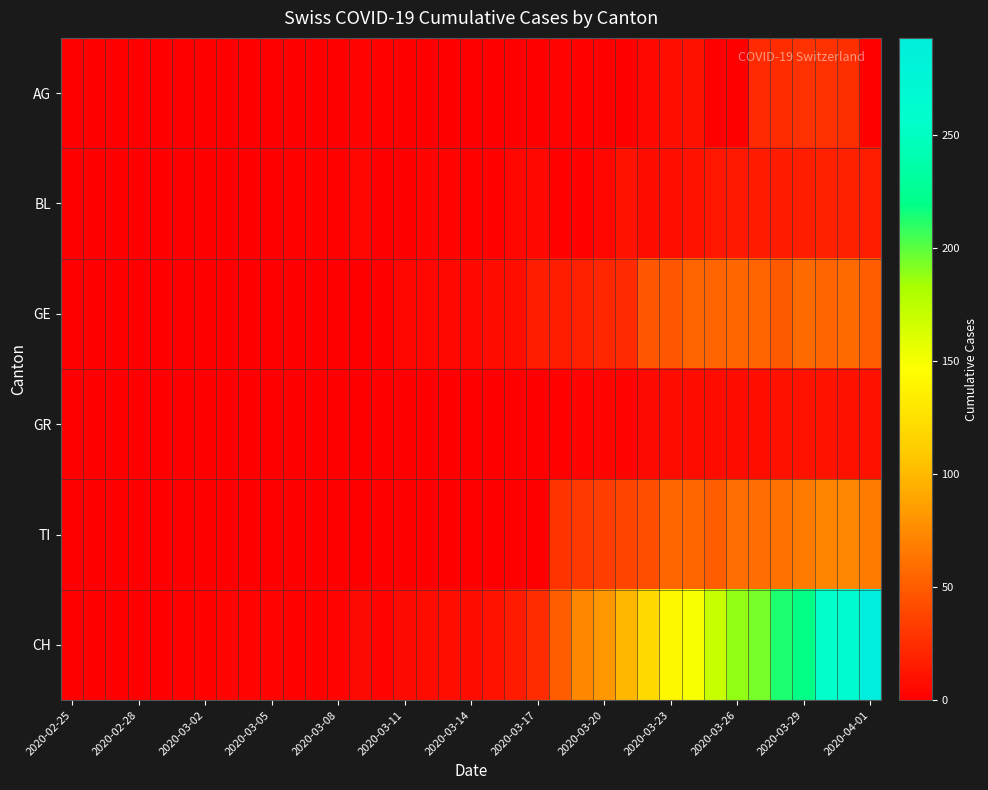

At how many categories does at least one series exceed 253?

3